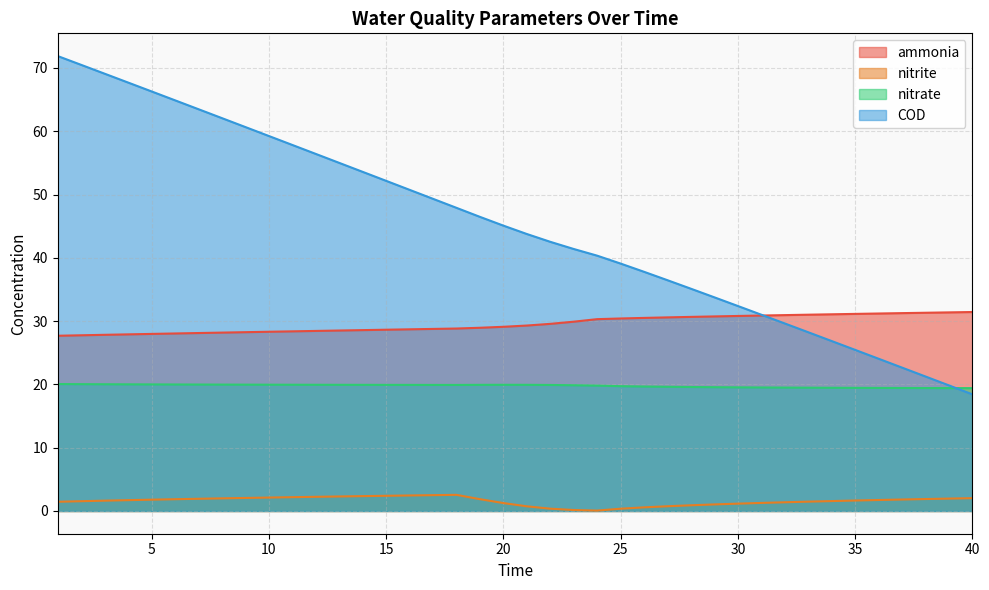

What is the difference between the highest and lowest values at 36?

29.5